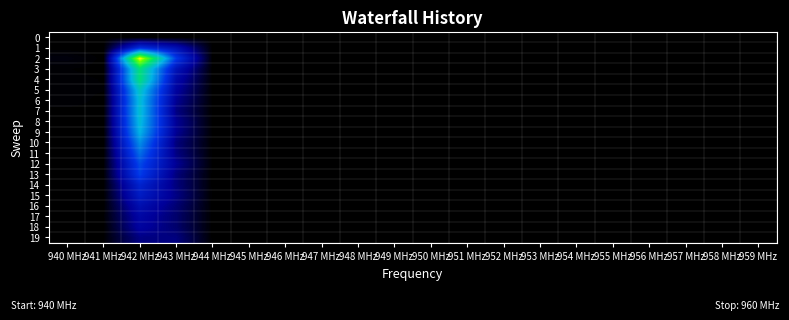

Reading left to right, transcribe all the data shown in this chart.

0: 940 MHz=3	941 MHz=0	942 MHz=0	943 MHz=0	944 MHz=0	945 MHz=0	946 MHz=0	947 MHz=0	948 MHz=0	949 MHz=0	950 MHz=0	951 MHz=0	952 MHz=0	953 MHz=0	954 MHz=0	955 MHz=0	956 MHz=0	957 MHz=0	958 MHz=0	959 MHz=0
1: 940 MHz=1	941 MHz=0	942 MHz=386	943 MHz=254	944 MHz=0	945 MHz=0	946 MHz=0	947 MHz=0	948 MHz=0	949 MHz=0	950 MHz=0	951 MHz=0	952 MHz=0	953 MHz=0	954 MHz=0	955 MHz=0	956 MHz=0	957 MHz=0	958 MHz=0	959 MHz=0
2: 940 MHz=17	941 MHz=2	942 MHz=1184	943 MHz=428	944 MHz=0	945 MHz=0	946 MHz=0	947 MHz=0	948 MHz=0	949 MHz=0	950 MHz=0	951 MHz=0	952 MHz=0	953 MHz=0	954 MHz=0	955 MHz=0	956 MHz=0	957 MHz=0	958 MHz=0	959 MHz=0
3: 940 MHz=5	941 MHz=1	942 MHz=857	943 MHz=273	944 MHz=0	945 MHz=0	946 MHz=0	947 MHz=0	948 MHz=0	949 MHz=0	950 MHz=0	951 MHz=0	952 MHz=0	953 MHz=0	954 MHz=0	955 MHz=0	956 MHz=0	957 MHz=0	958 MHz=0	959 MHz=0
4: 940 MHz=8	941 MHz=4	942 MHz=849	943 MHz=226	944 MHz=0	945 MHz=0	946 MHz=0	947 MHz=0	948 MHz=0	949 MHz=0	950 MHz=0	951 MHz=0	952 MHz=0	953 MHz=0	954 MHz=0	955 MHz=0	956 MHz=0	957 MHz=0	958 MHz=0	959 MHz=0
5: 940 MHz=7	941 MHz=5	942 MHz=723	943 MHz=194	944 MHz=0	945 MHz=0	946 MHz=0	947 MHz=0	948 MHz=0	949 MHz=0	950 MHz=0	951 MHz=0	952 MHz=0	953 MHz=0	954 MHz=0	955 MHz=0	956 MHz=0	957 MHz=0	958 MHz=0	959 MHz=0
6: 940 MHz=9	941 MHz=2	942 MHz=691	943 MHz=172	944 MHz=0	945 MHz=0	946 MHz=0	947 MHz=0	948 MHz=0	949 MHz=0	950 MHz=0	951 MHz=0	952 MHz=0	953 MHz=0	954 MHz=0	955 MHz=0	956 MHz=0	957 MHz=0	958 MHz=0	959 MHz=0
7: 940 MHz=2	941 MHz=2	942 MHz=696	943 MHz=151	944 MHz=0	945 MHz=0	946 MHz=0	947 MHz=0	948 MHz=0	949 MHz=0	950 MHz=0	951 MHz=0	952 MHz=0	953 MHz=0	954 MHz=0	955 MHz=0	956 MHz=0	957 MHz=0	958 MHz=0	959 MHz=0
8: 940 MHz=3	941 MHz=1	942 MHz=684	943 MHz=177	944 MHz=0	945 MHz=0	946 MHz=0	947 MHz=0	948 MHz=0	949 MHz=0	950 MHz=0	951 MHz=0	952 MHz=0	953 MHz=0	954 MHz=0	955 MHz=0	956 MHz=0	957 MHz=0	958 MHz=0	959 MHz=0
9: 940 MHz=0	941 MHz=1	942 MHz=659	943 MHz=173	944 MHz=0	945 MHz=0	946 MHz=0	947 MHz=0	948 MHz=0	949 MHz=0	950 MHz=0	951 MHz=0	952 MHz=0	953 MHz=0	954 MHz=0	955 MHz=0	956 MHz=0	957 MHz=0	958 MHz=0	959 MHz=0
10: 940 MHz=0	941 MHz=1	942 MHz=586	943 MHz=145	944 MHz=0	945 MHz=0	946 MHz=0	947 MHz=0	948 MHz=0	949 MHz=0	950 MHz=0	951 MHz=0	952 MHz=0	953 MHz=0	954 MHz=0	955 MHz=0	956 MHz=0	957 MHz=0	958 MHz=0	959 MHz=0
11: 940 MHz=2	941 MHz=2	942 MHz=526	943 MHz=152	944 MHz=0	945 MHz=0	946 MHz=0	947 MHz=0	948 MHz=0	949 MHz=0	950 MHz=0	951 MHz=0	952 MHz=0	953 MHz=0	954 MHz=0	955 MHz=0	956 MHz=0	957 MHz=0	958 MHz=0	959 MHz=0
12: 940 MHz=1	941 MHz=3	942 MHz=460	943 MHz=174	944 MHz=0	945 MHz=0	946 MHz=0	947 MHz=0	948 MHz=0	949 MHz=0	950 MHz=0	951 MHz=0	952 MHz=0	953 MHz=0	954 MHz=0	955 MHz=0	956 MHz=0	957 MHz=0	958 MHz=0	959 MHz=0
13: 940 MHz=1	941 MHz=3	942 MHz=437	943 MHz=145	944 MHz=0	945 MHz=0	946 MHz=0	947 MHz=0	948 MHz=0	949 MHz=0	950 MHz=0	951 MHz=0	952 MHz=0	953 MHz=0	954 MHz=0	955 MHz=0	956 MHz=0	957 MHz=0	958 MHz=0	959 MHz=0
14: 940 MHz=1	941 MHz=1	942 MHz=342	943 MHz=146	944 MHz=0	945 MHz=0	946 MHz=0	947 MHz=0	948 MHz=0	949 MHz=0	950 MHz=0	951 MHz=0	952 MHz=0	953 MHz=0	954 MHz=0	955 MHz=0	956 MHz=0	957 MHz=0	958 MHz=0	959 MHz=0
15: 940 MHz=0	941 MHz=1	942 MHz=310	943 MHz=155	944 MHz=0	945 MHz=0	946 MHz=0	947 MHz=0	948 MHz=0	949 MHz=0	950 MHz=0	951 MHz=0	952 MHz=0	953 MHz=0	954 MHz=0	955 MHz=0	956 MHz=0	957 MHz=0	958 MHz=0	959 MHz=0
16: 940 MHz=0	941 MHz=1	942 MHz=249	943 MHz=134	944 MHz=0	945 MHz=0	946 MHz=0	947 MHz=0	948 MHz=0	949 MHz=0	950 MHz=0	951 MHz=0	952 MHz=0	953 MHz=0	954 MHz=0	955 MHz=0	956 MHz=0	957 MHz=0	958 MHz=0	959 MHz=0
17: 940 MHz=0	941 MHz=4	942 MHz=212	943 MHz=126	944 MHz=0	945 MHz=0	946 MHz=0	947 MHz=0	948 MHz=0	949 MHz=0	950 MHz=0	951 MHz=0	952 MHz=0	953 MHz=0	954 MHz=0	955 MHz=0	956 MHz=0	957 MHz=0	958 MHz=0	959 MHz=0
18: 940 MHz=1	941 MHz=1	942 MHz=200	943 MHz=127	944 MHz=0	945 MHz=0	946 MHz=0	947 MHz=0	948 MHz=0	949 MHz=0	950 MHz=0	951 MHz=0	952 MHz=0	953 MHz=0	954 MHz=0	955 MHz=0	956 MHz=0	957 MHz=0	958 MHz=0	959 MHz=0
19: 940 MHz=0	941 MHz=3	942 MHz=153	943 MHz=148	944 MHz=0	945 MHz=0	946 MHz=0	947 MHz=0	948 MHz=0	949 MHz=0	950 MHz=0	951 MHz=0	952 MHz=0	953 MHz=0	954 MHz=0	955 MHz=0	956 MHz=0	957 MHz=0	958 MHz=0	959 MHz=0